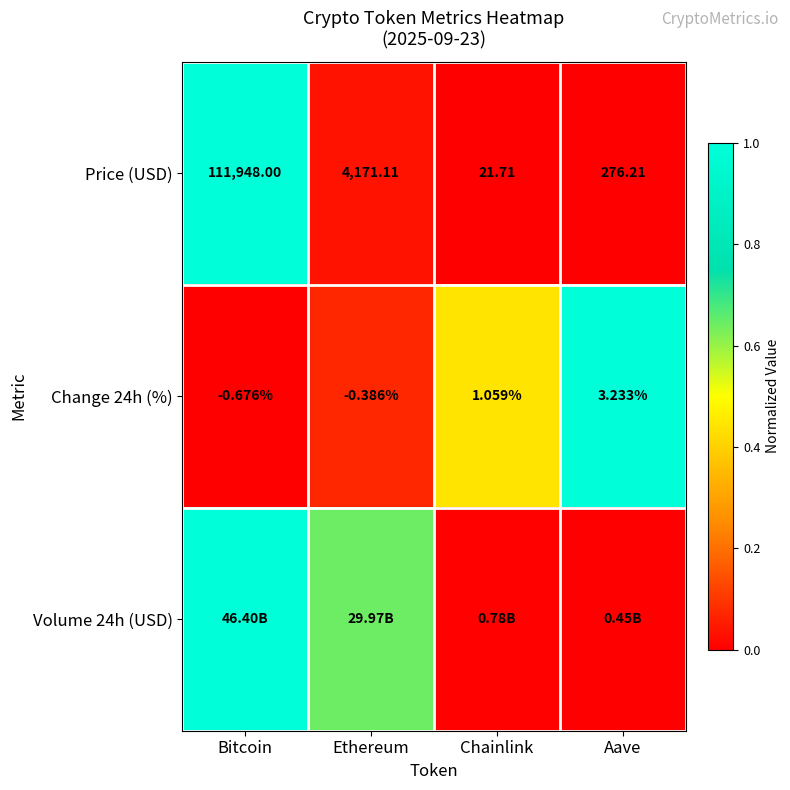

Which category has the highest value in the Change 24h (%) series?

Aave